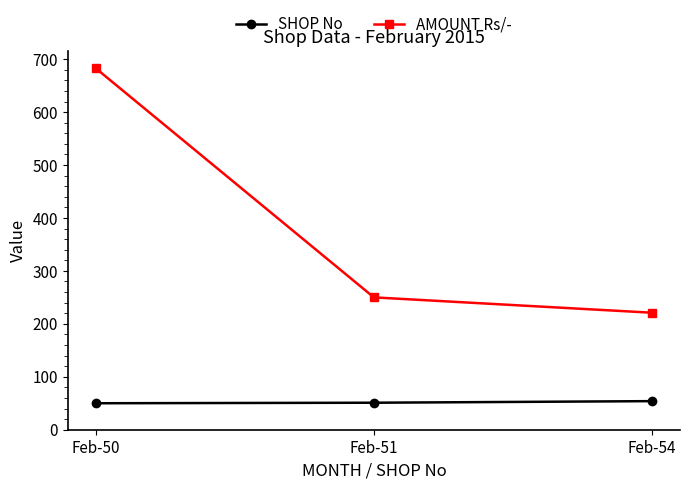

What is the sum of all SHOP No values?

155